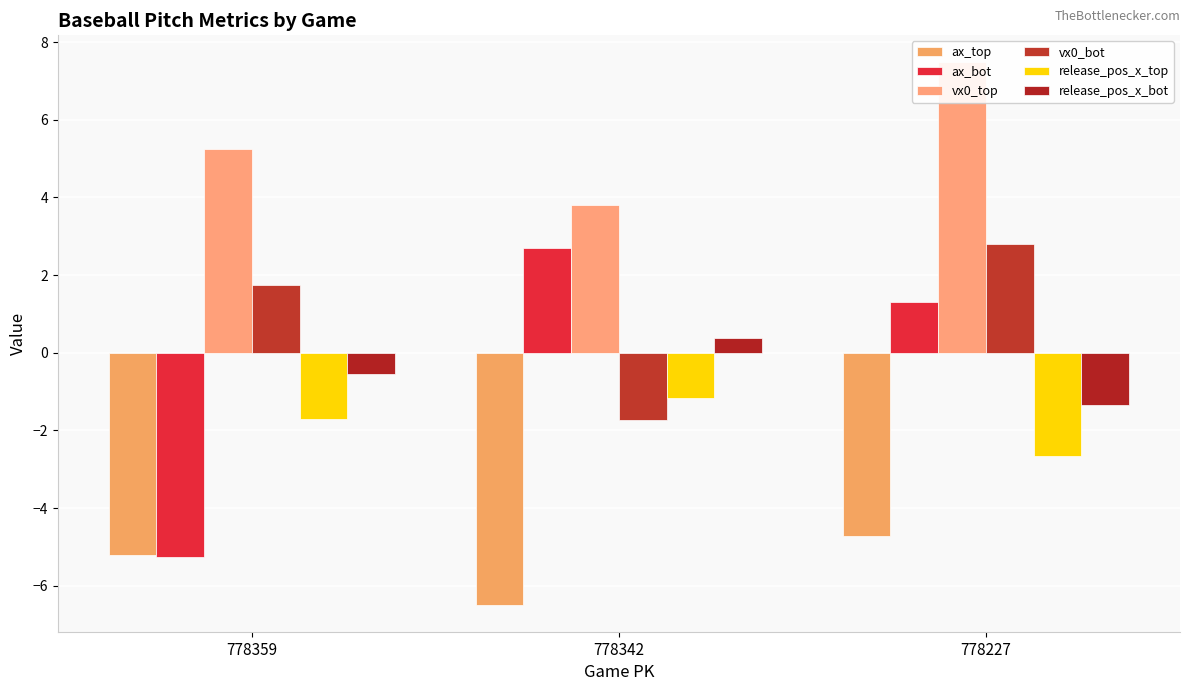

Reading right to left, extract all data points from this chart.

ax_top: -4.7	-6.5	-5.2
ax_bot: 1.3	2.7	-5.3
vx0_top: 7.5	3.8	5.2
vx0_bot: 2.8	-1.7	1.8
release_pos_x_top: -2.7	-1.2	-1.7
release_pos_x_bot: -1.4	0.4	-0.6